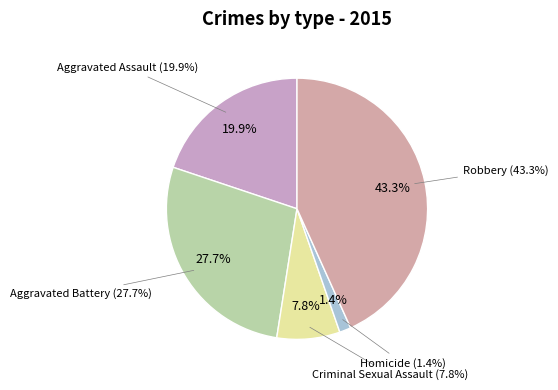

Which slice is the smallest?

Homicide